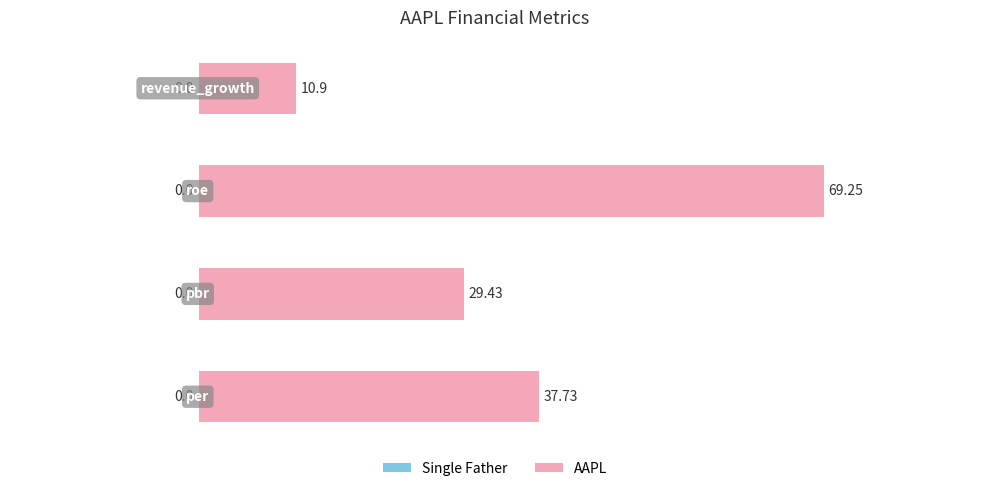

Count the number of categories in the chart.

4